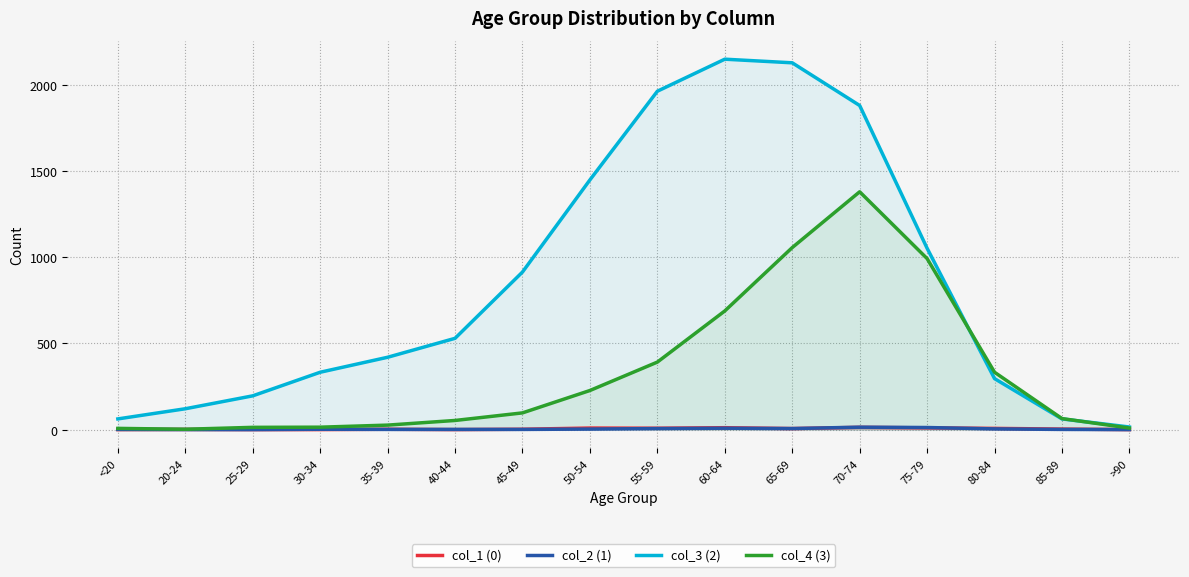

The value of col_4 (3) at 25-29 is 22. True or false?

False